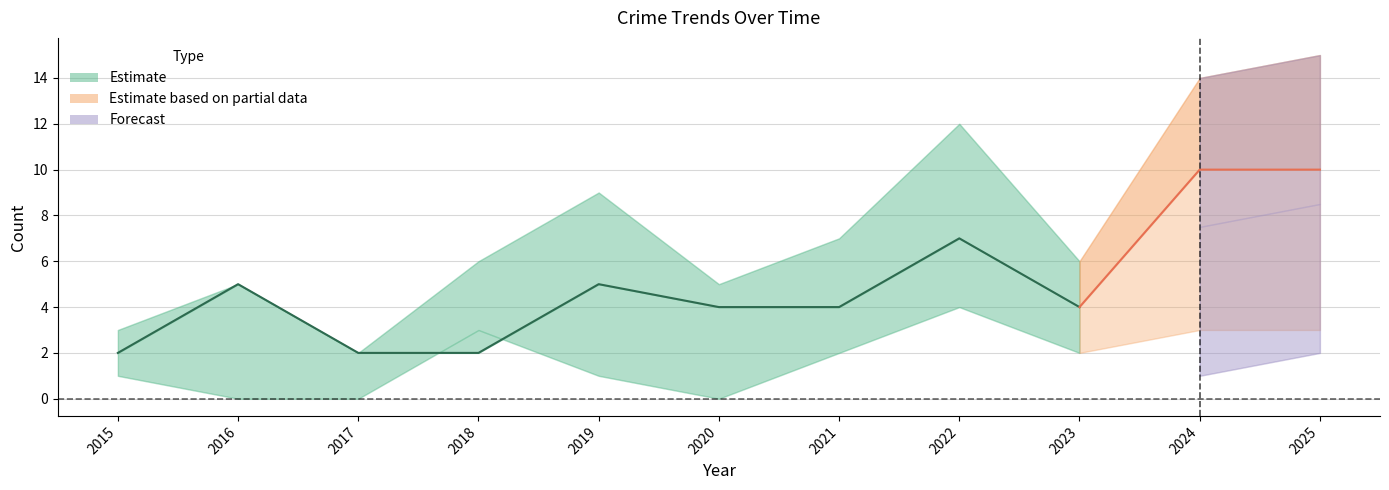

At how many categories does at least one series exceed 12?

2